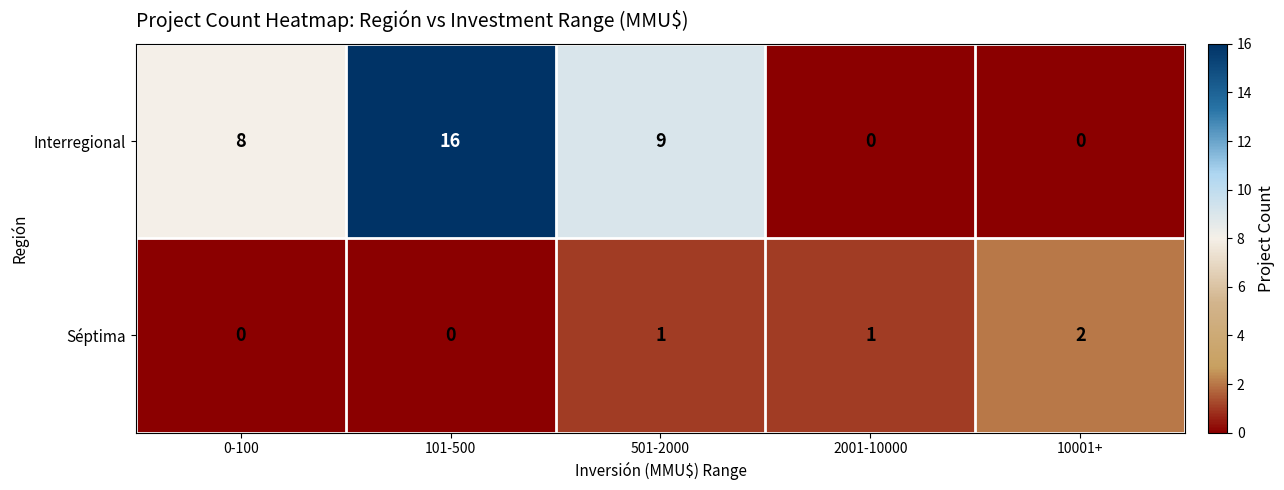

Which series has the largest total across all categories?

Interregional